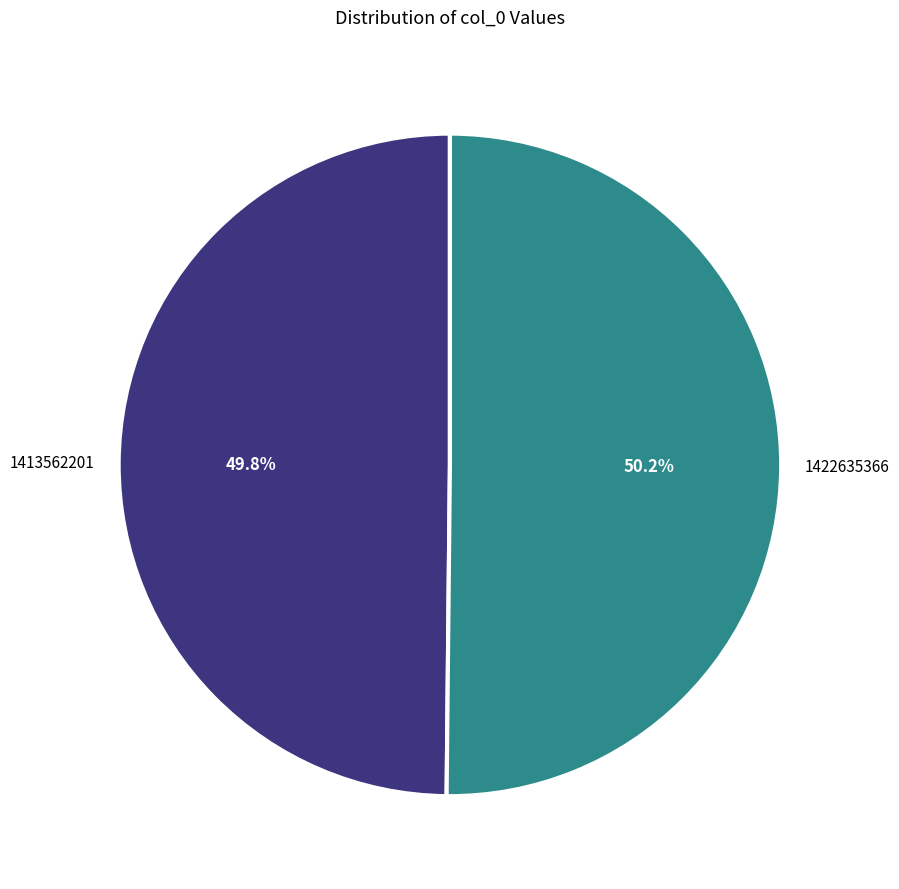

True or false: 1413562201 accounts for 57% of the total.

False